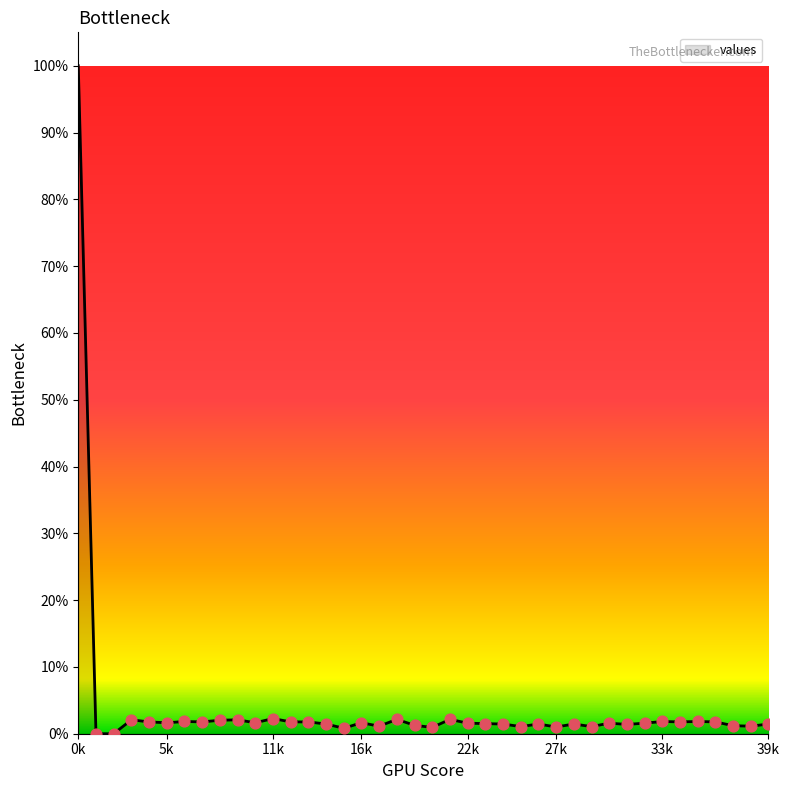

What is the difference between the maximum and minimum values?

100.0